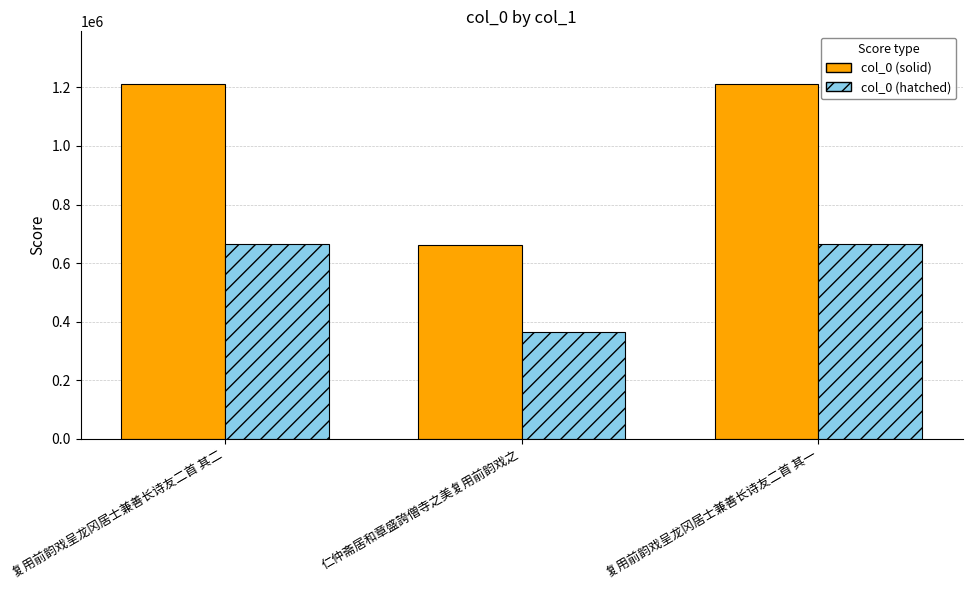

What is the sum of the col_0 (solid) values at 复用前韵戏呈龙冈居士兼善长诗友二首 其一 and 复用前韵戏呈龙冈居士兼善长诗友二首 其二?

2419909.0